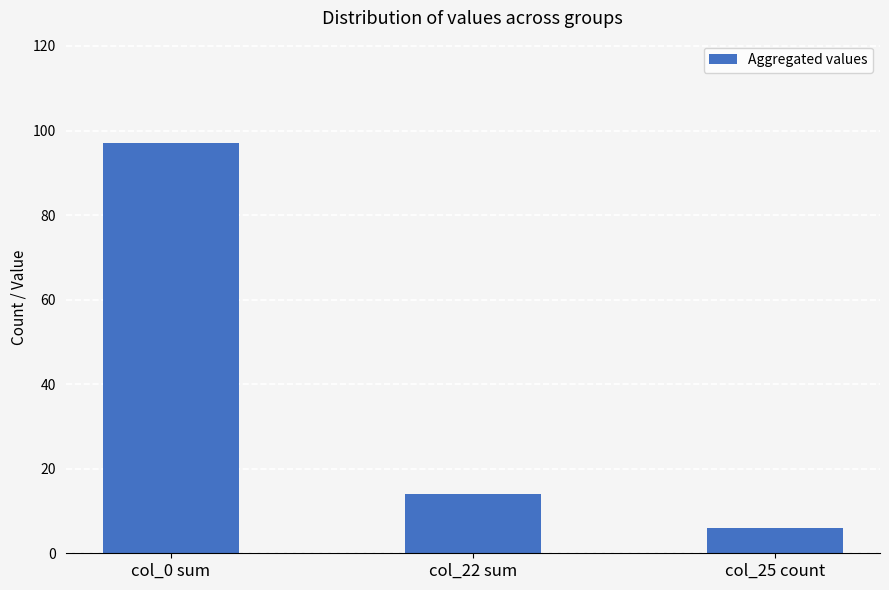

How many categories are shown in the chart?

3